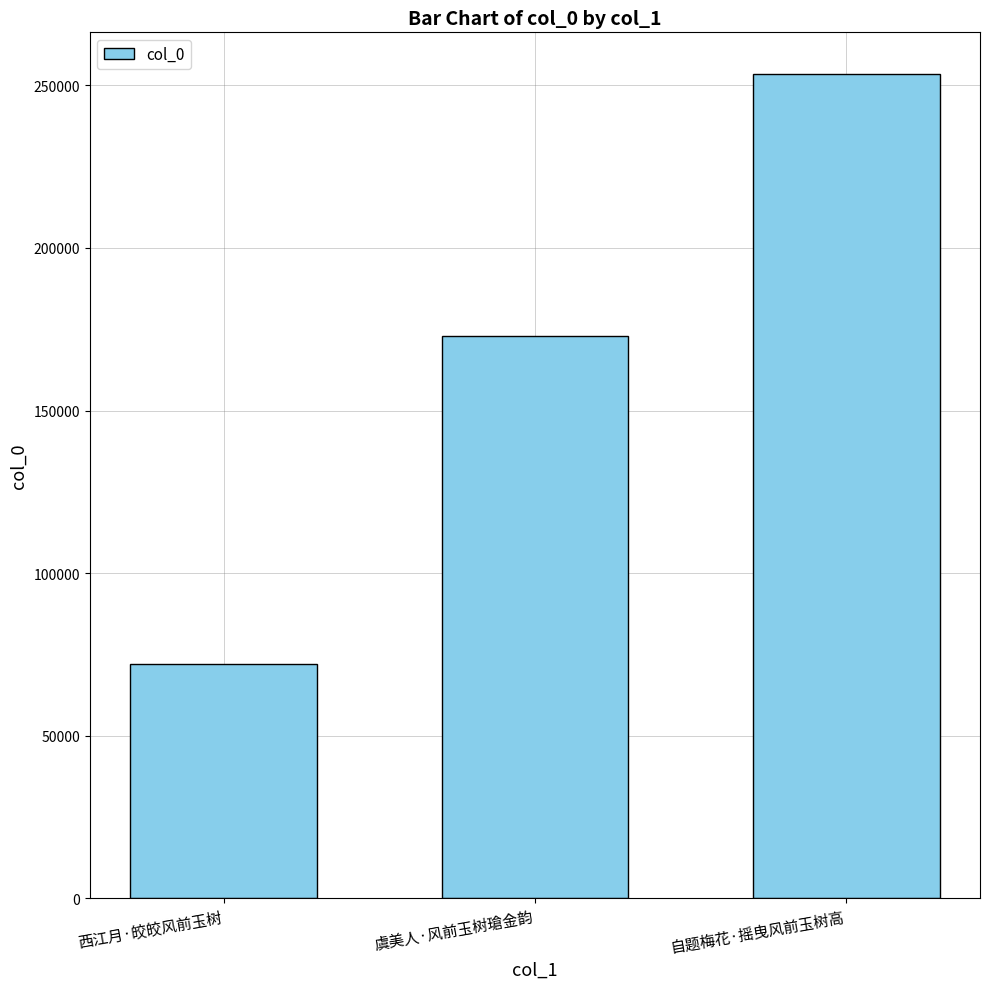

Approximately how many times larger is the value at 虞美人·风前玉树瑲金韵 compared to 自题梅花·摇曳风前玉树高?

0.7